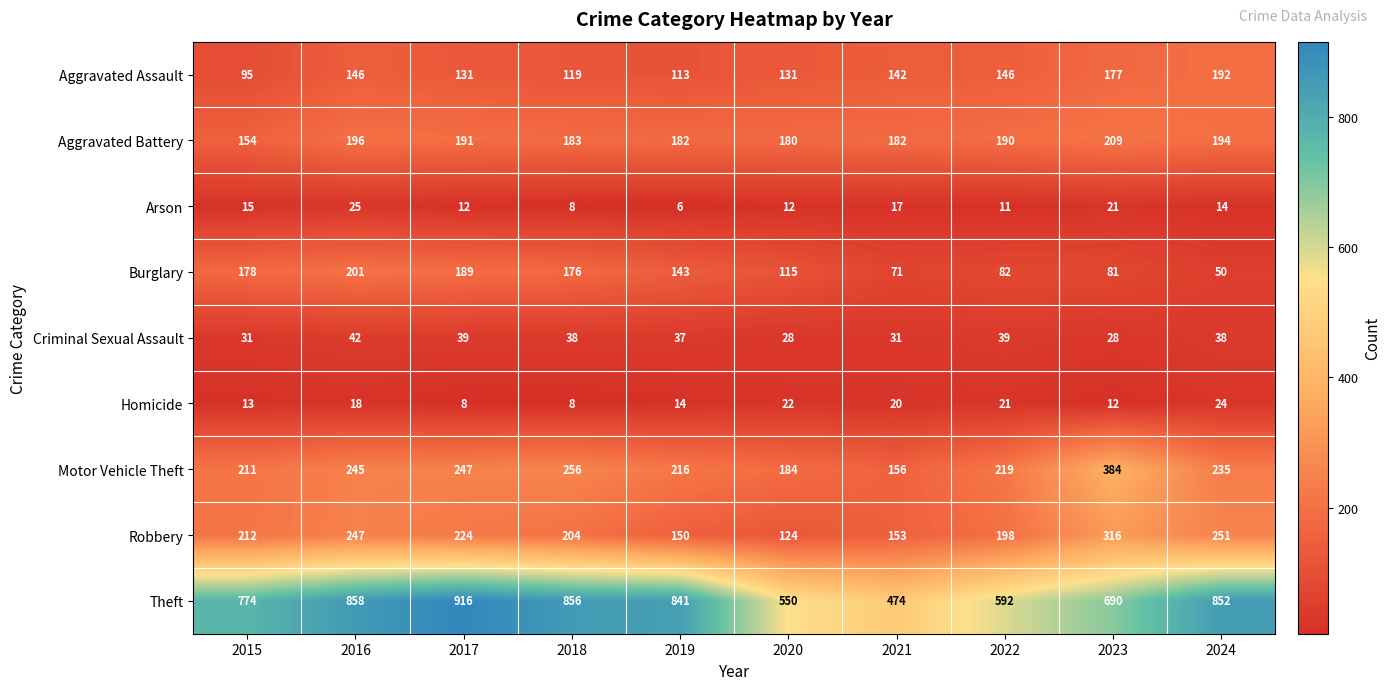

What is the difference between the highest and lowest values at 2024?

838